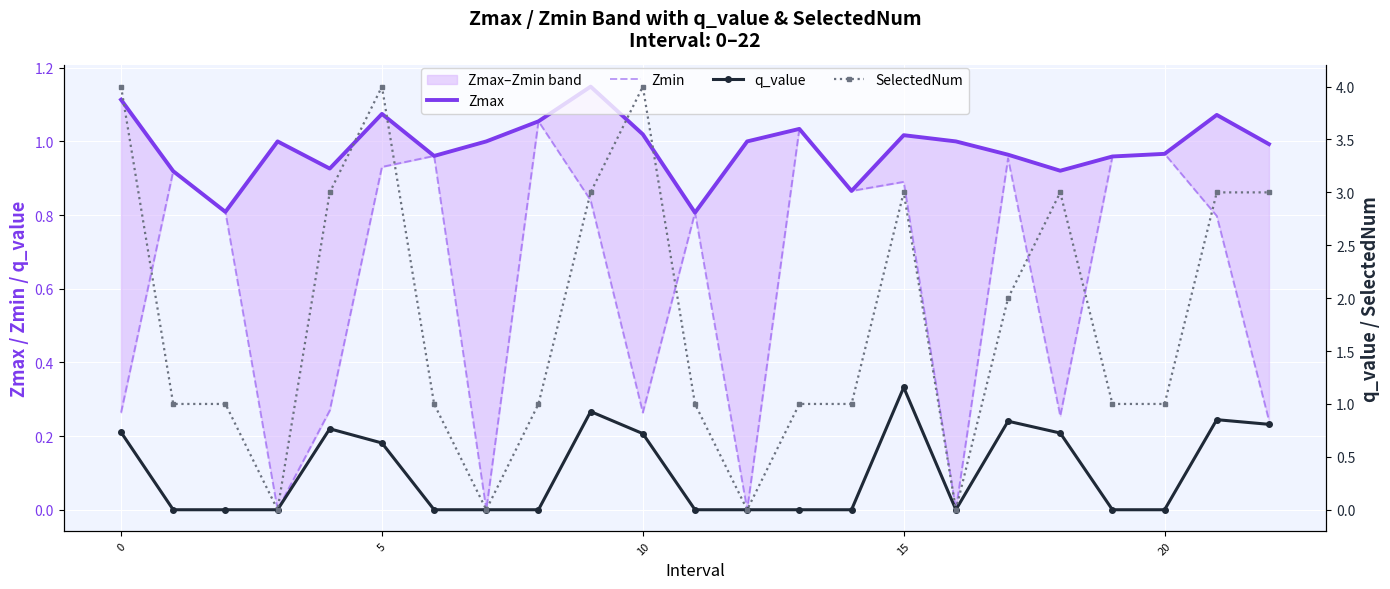

What is the sum of all SelectedNum values?

41.0